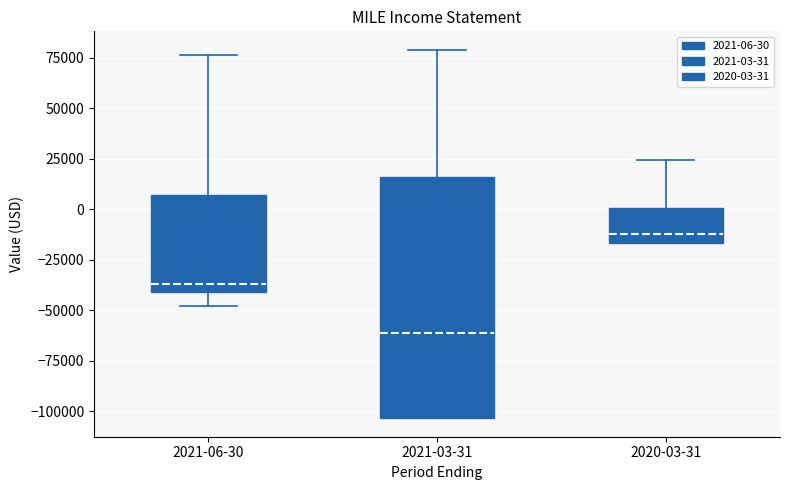

Which box is the tallest, from its lower edge to its upper edge?

2021-03-31